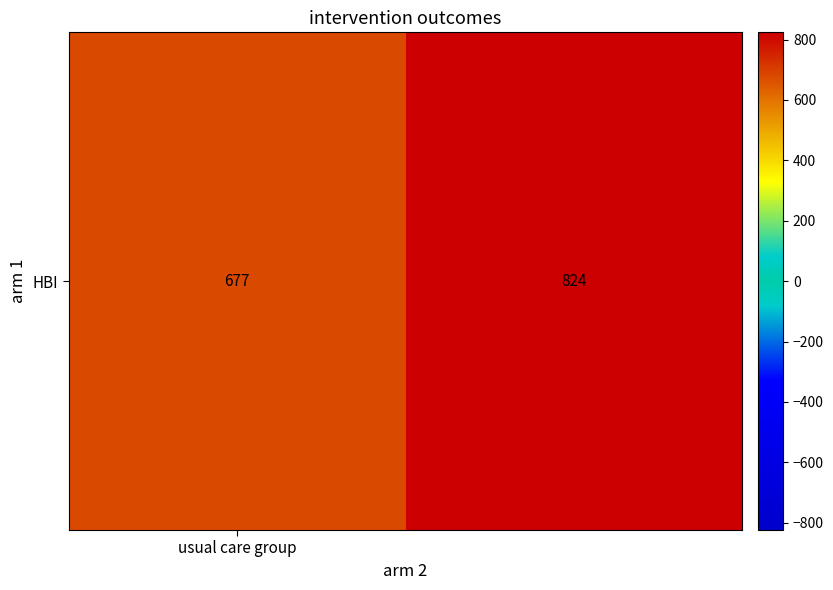

List the labels in order of value, smallest first.

usual care group, 1